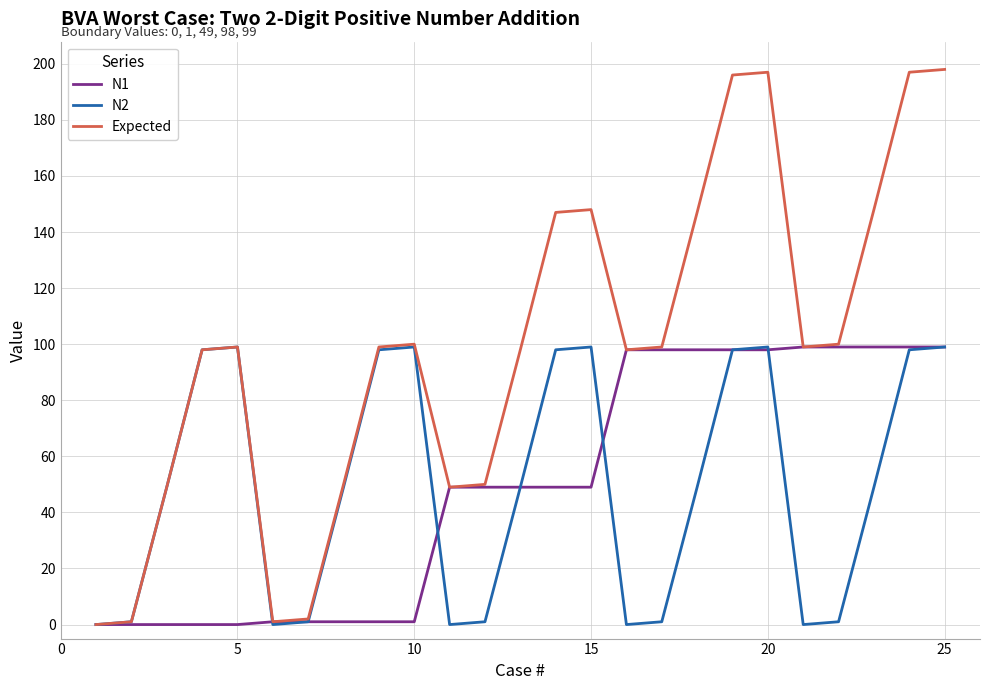

Which series has the largest total across all categories?

Expected